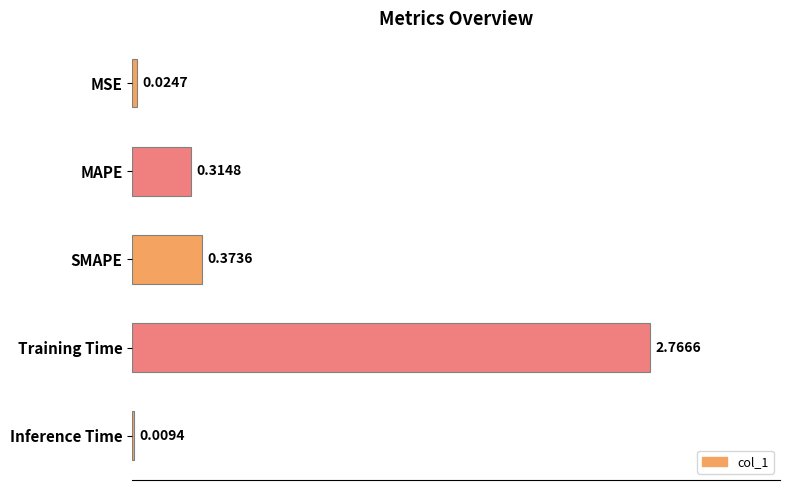

At which category does the chart reach its peak across all series?

Training Time